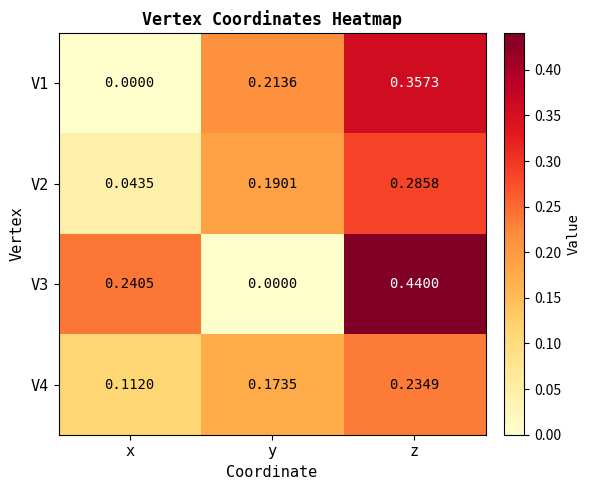

At which label is V1 closest to 0?

x